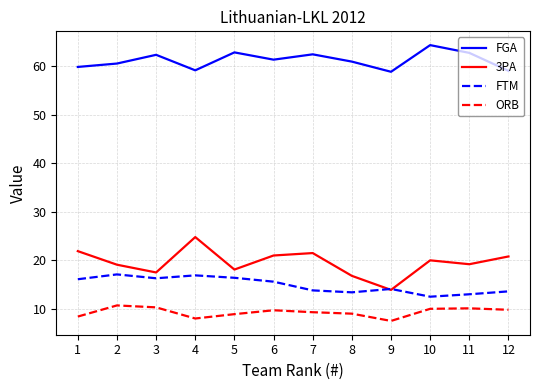

At which category does the chart reach its peak across all series?

10